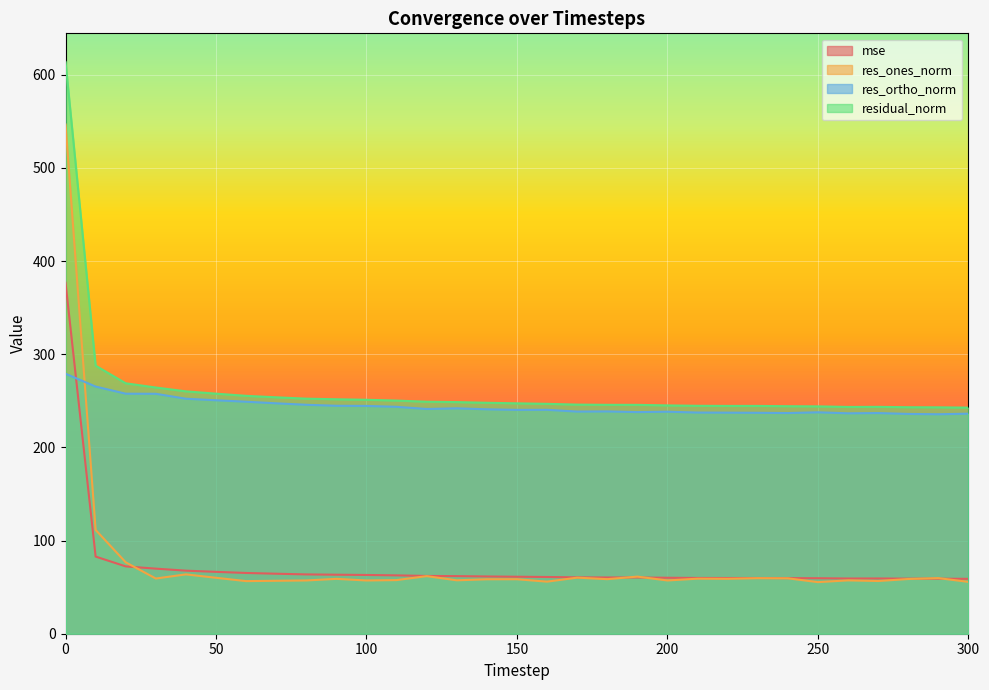

True or false: mse has a value of 60.5 at 170.

True